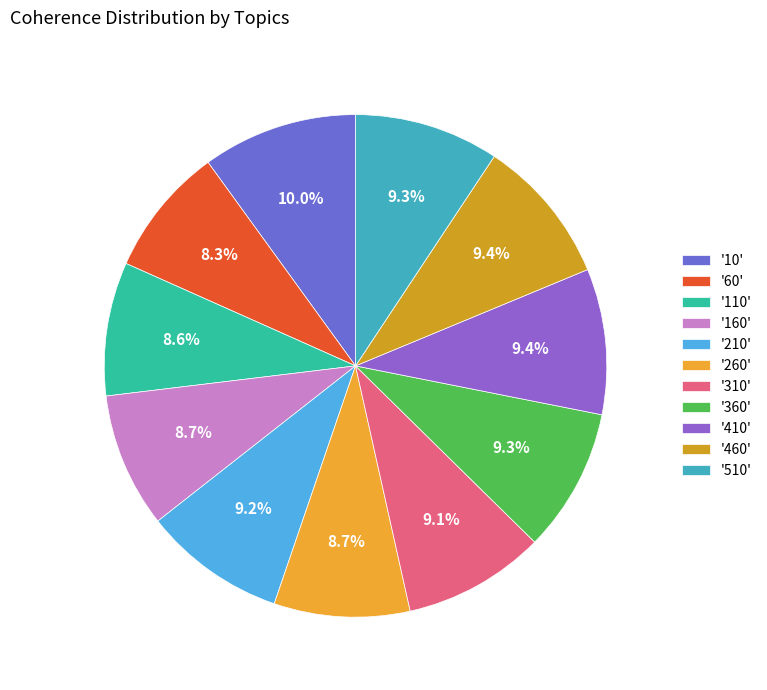

How many slices are in this pie chart?

11